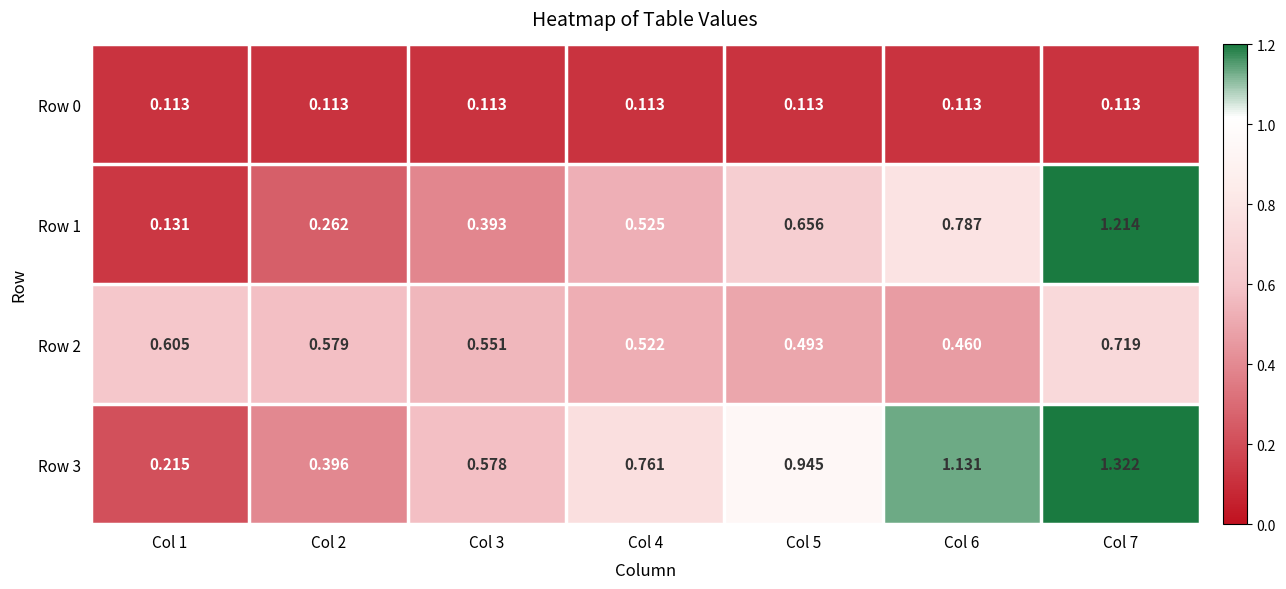

At Col 1, list the series in order from largest to smallest.

Row 2, Row 3, Row 1, Row 0